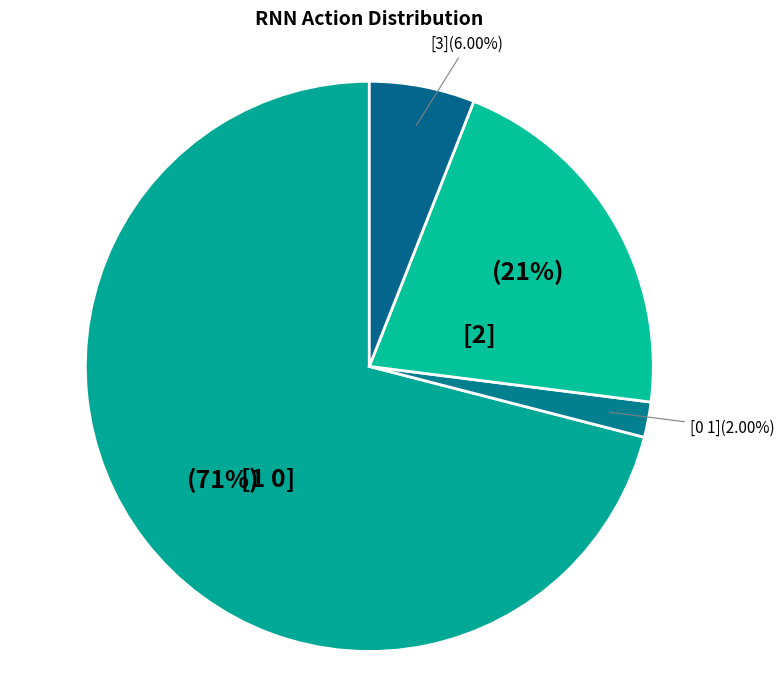

To the nearest percent, what is the combined percentage of [2] and [3]?

27%